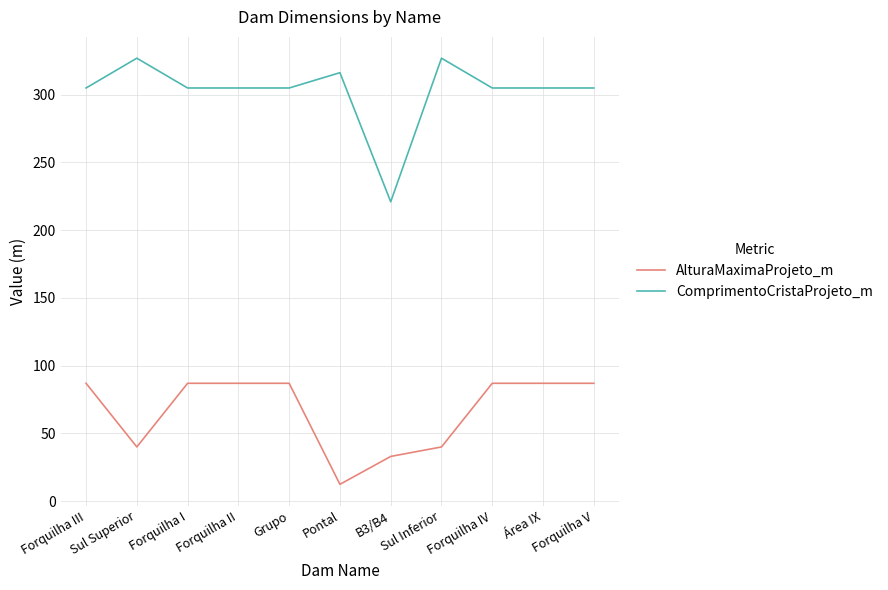

Rank the series by their maximum value, from lowest to highest.

AlturaMaximaProjeto_m, ComprimentoCristaProjeto_m